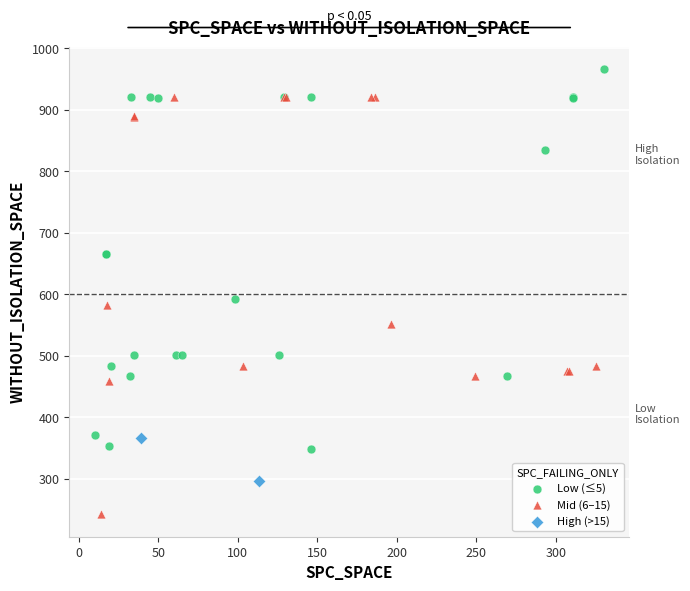

What are all the series names shown in the legend?

Low (≤5), Mid (6–15), High (>15)